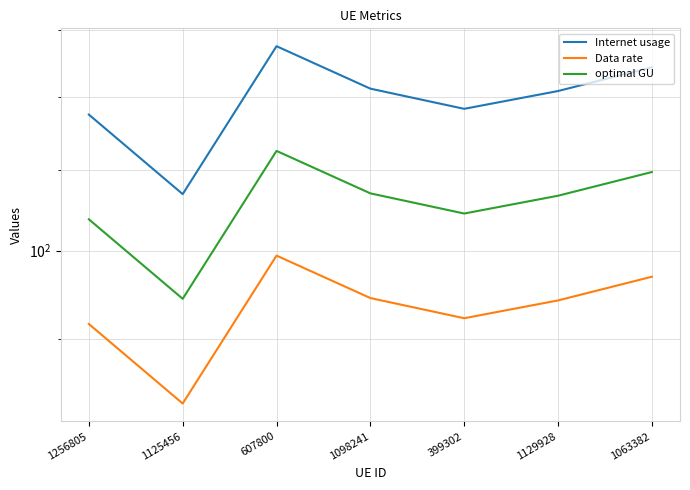

Which has a higher value, 1098241 or 399302?

1098241